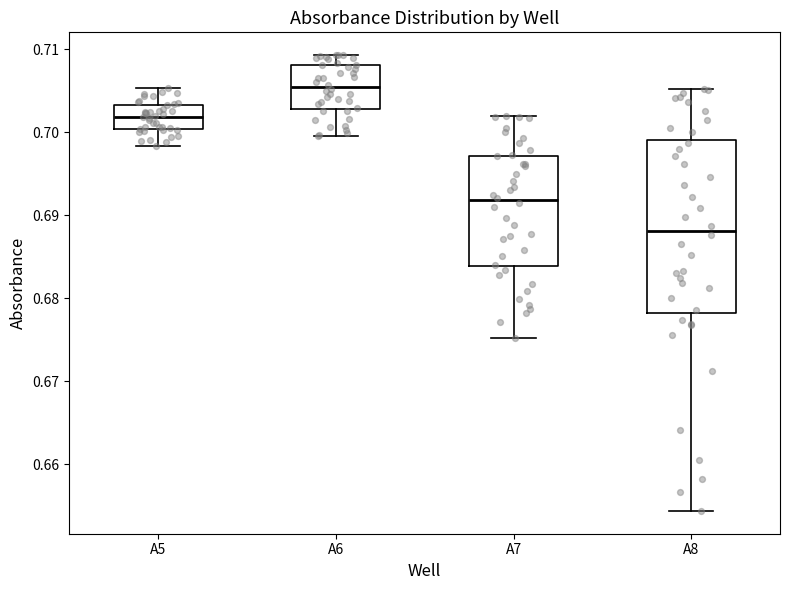

Which box is the tallest, from its lower edge to its upper edge?

A8